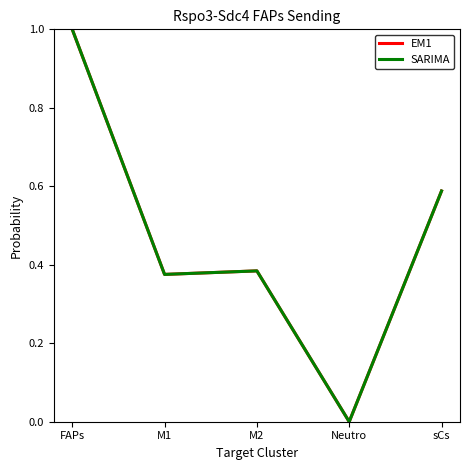

Is this an area chart (filled region under the line)?

No